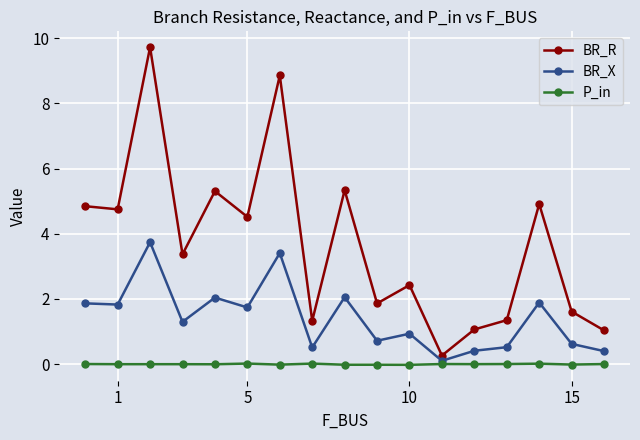

List the series in order of their peak value, lowest first.

P_in, BR_X, BR_R